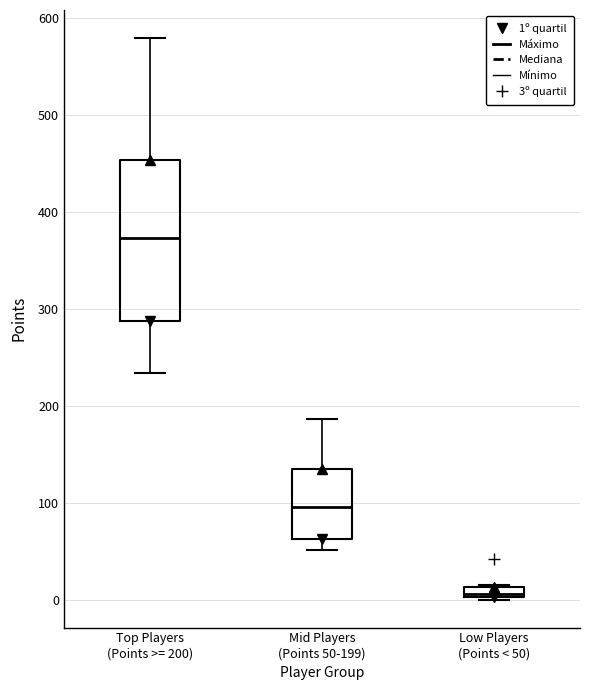

Where is the upper edge of the box for Top Players (Points >= 200) on the y-axis? The values are not printed on the chart, so give them approximately, as read against the axis.

450